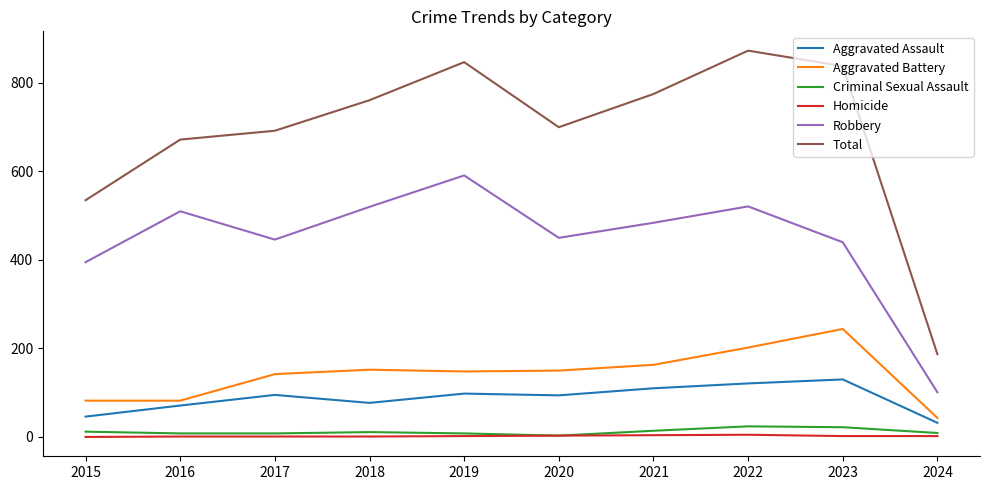

Is the value of Aggravated Assault at 2020 greater than the value of Aggravated Battery at 2017?

No